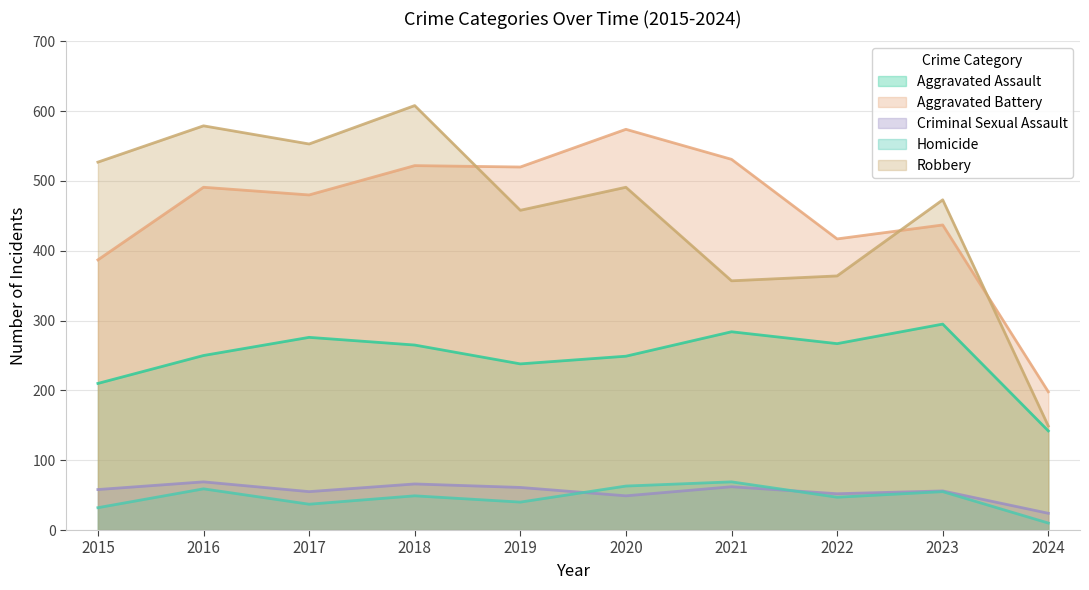

What is the value of the Robbery point at the 1st from the left?

527